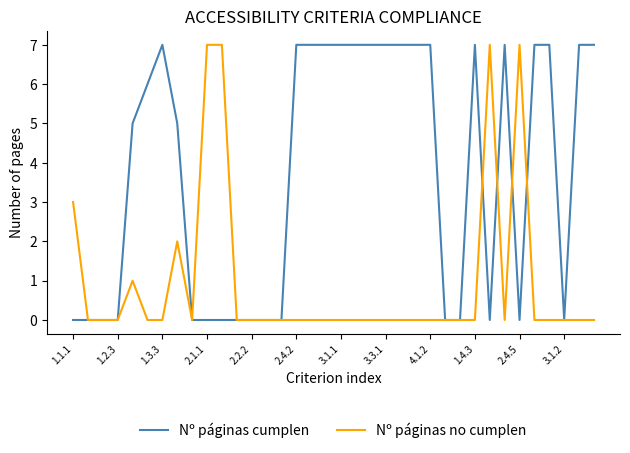

Rank the series by their average value, from highest to lowest.

Nº páginas cumplen, Nº páginas no cumplen